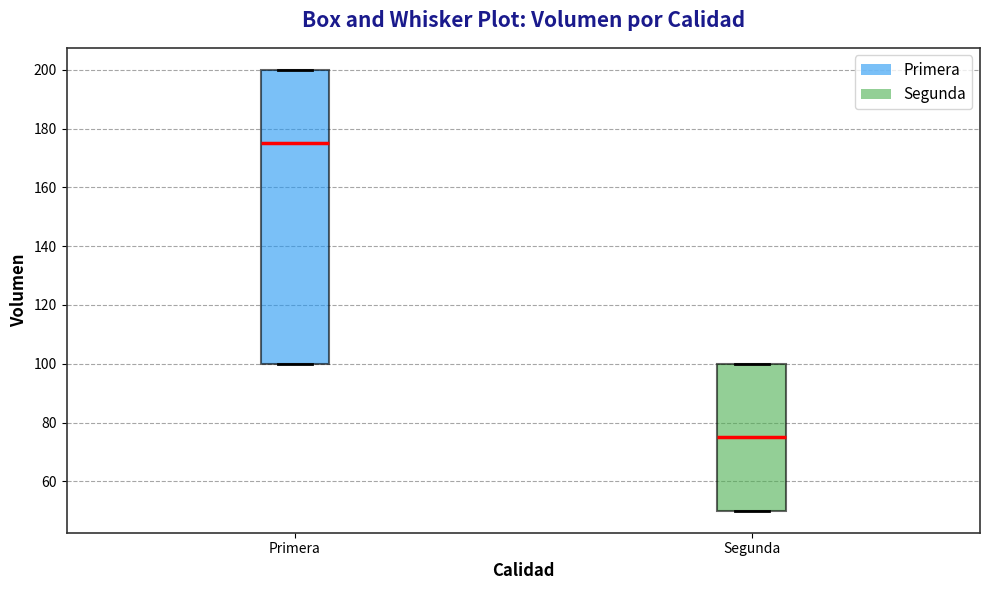

Which box is the tallest, from its lower edge to its upper edge?

Primera